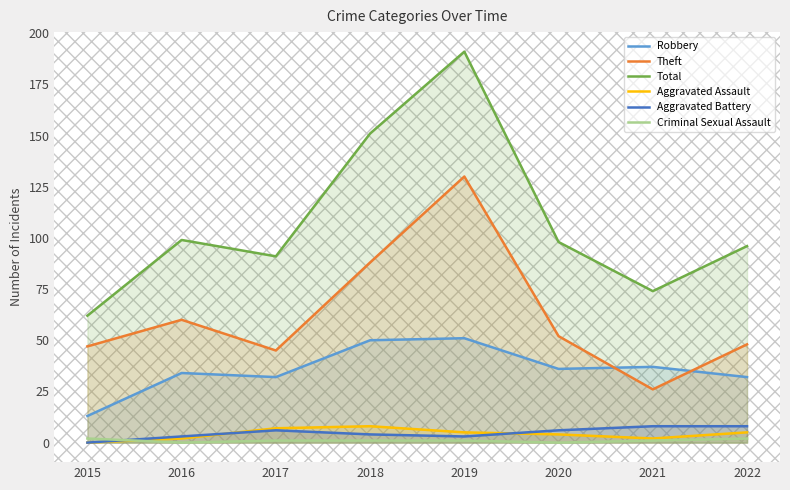

Between 2016 and 2015, which is larger?

2016